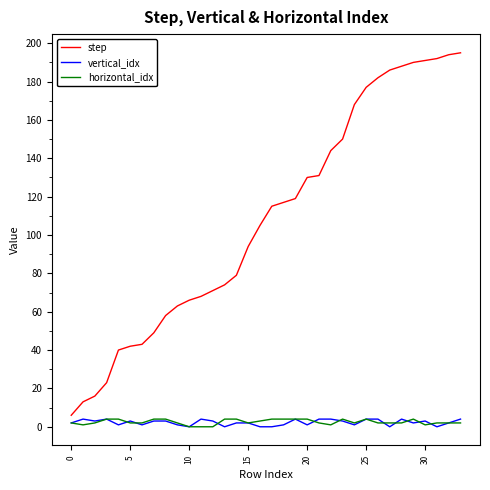

What is the difference between the maximum and minimum values in the horizontal_idx series?

4